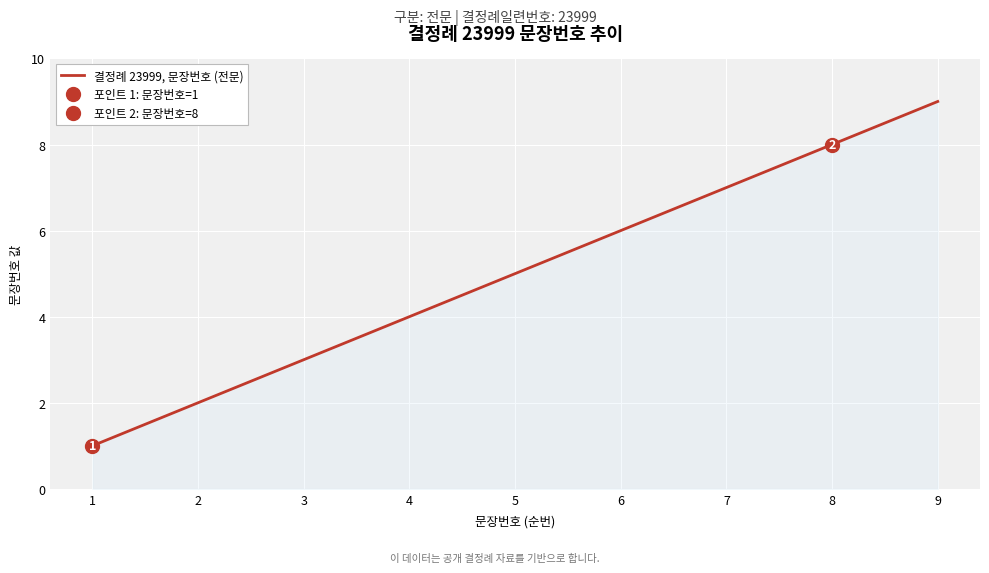

The chart shows a value of 12 at 7. True or false?

False